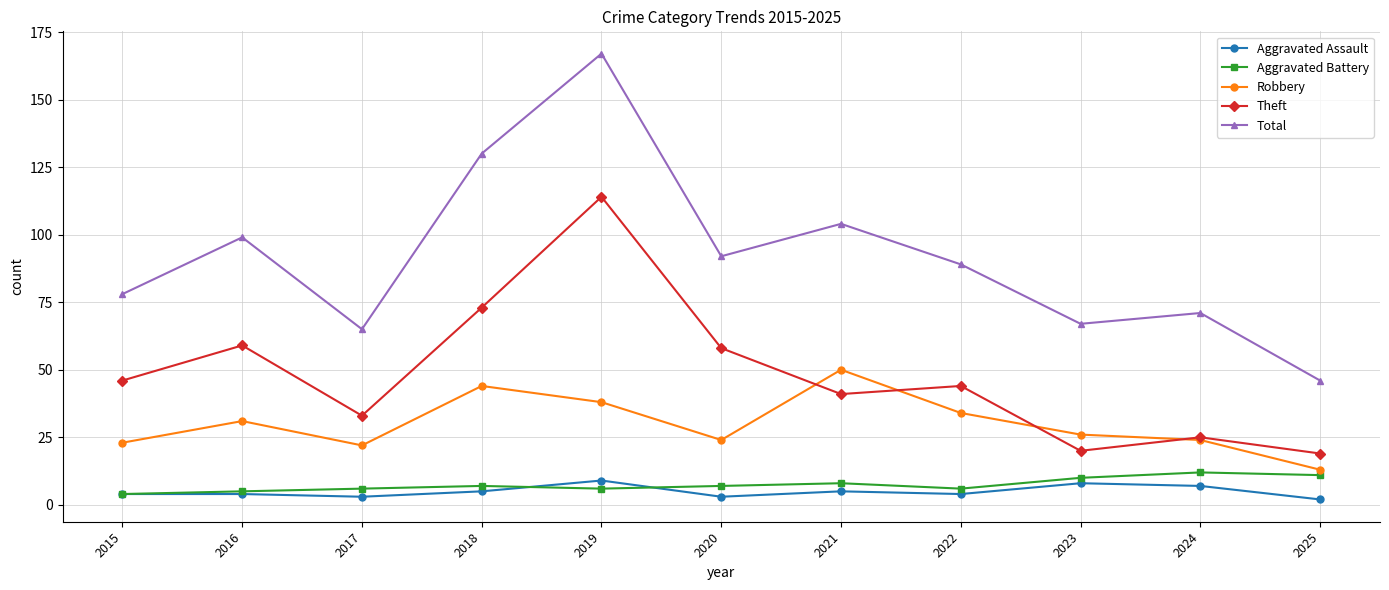

The Total series shows 67 at 2023. True or false?

True